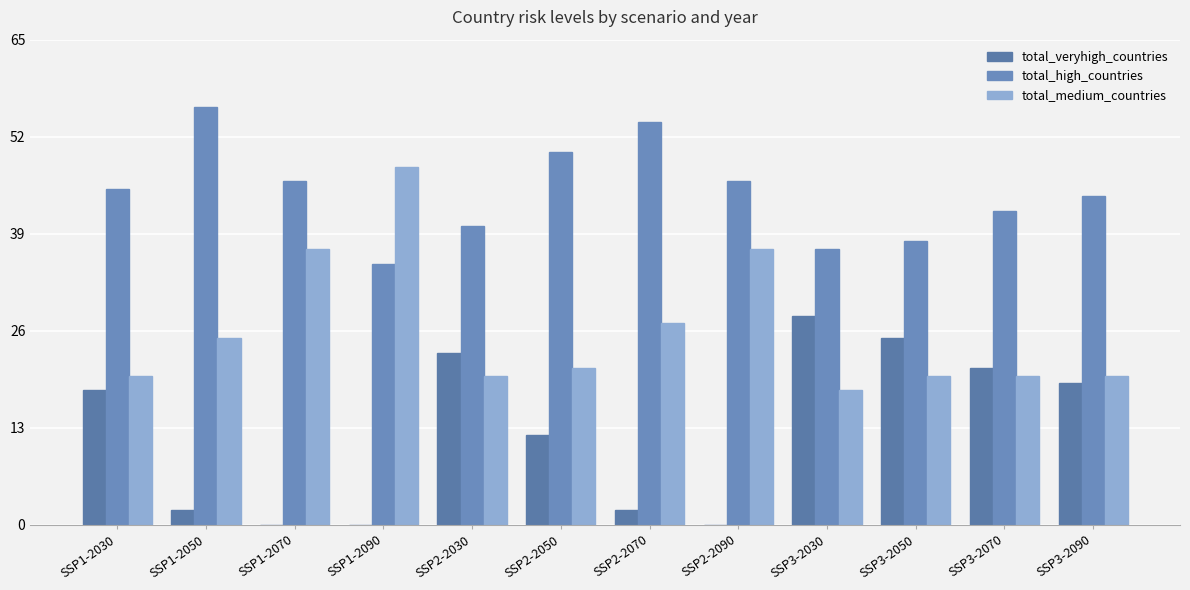

Are the bars grouped side by side (vs. stacked)?

Yes